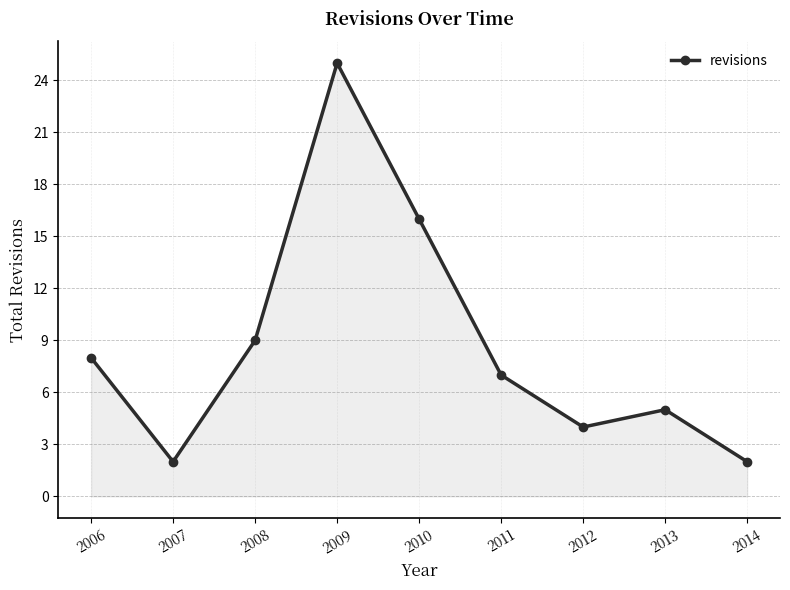

How many interior local valleys (lower than both neighbors) does the data have?

2